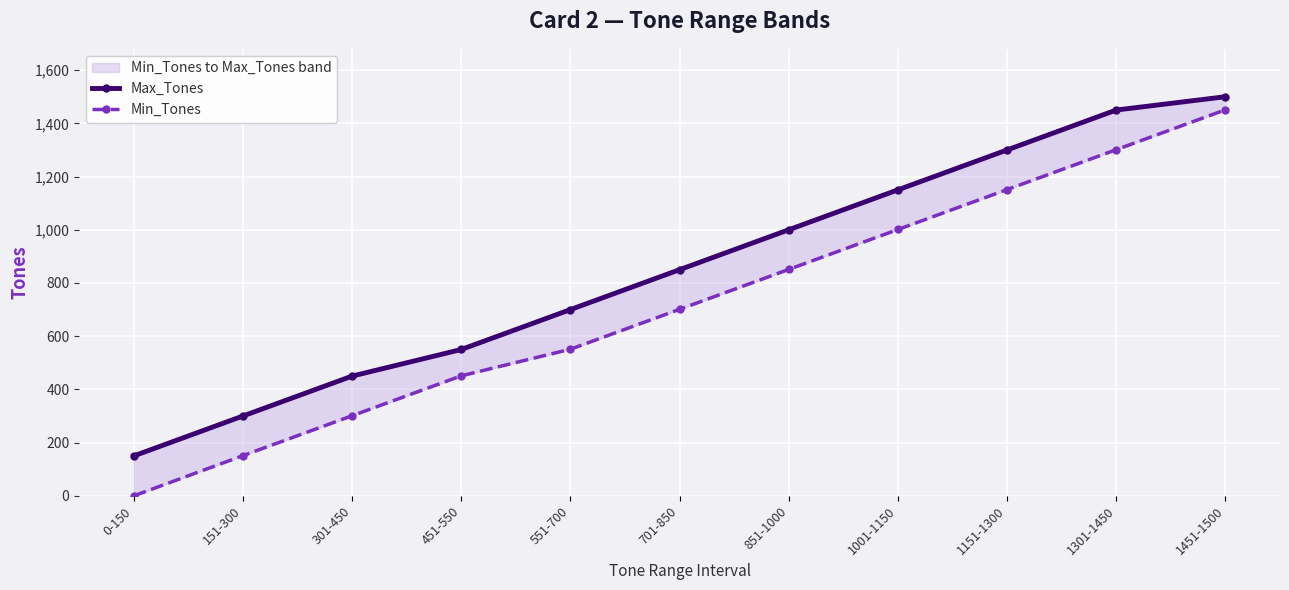

Between 551-700 and 851-1000, which series saw the biggest shift?

Max_Tones